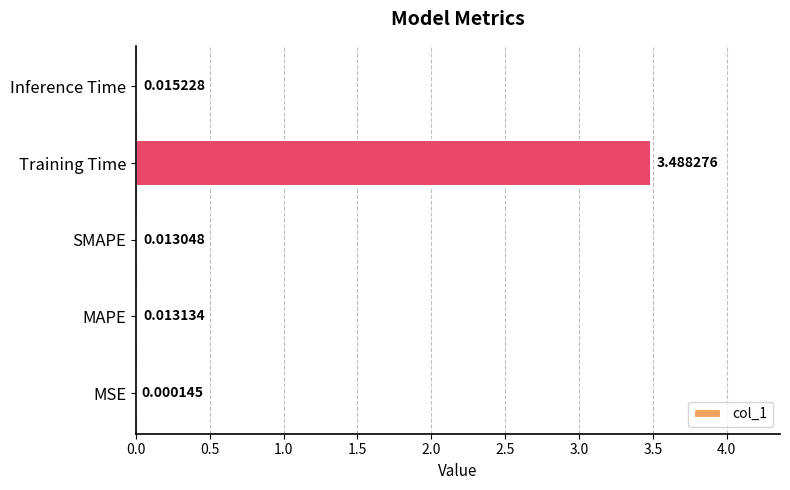

At which label is the value closest to 1?

Inference Time